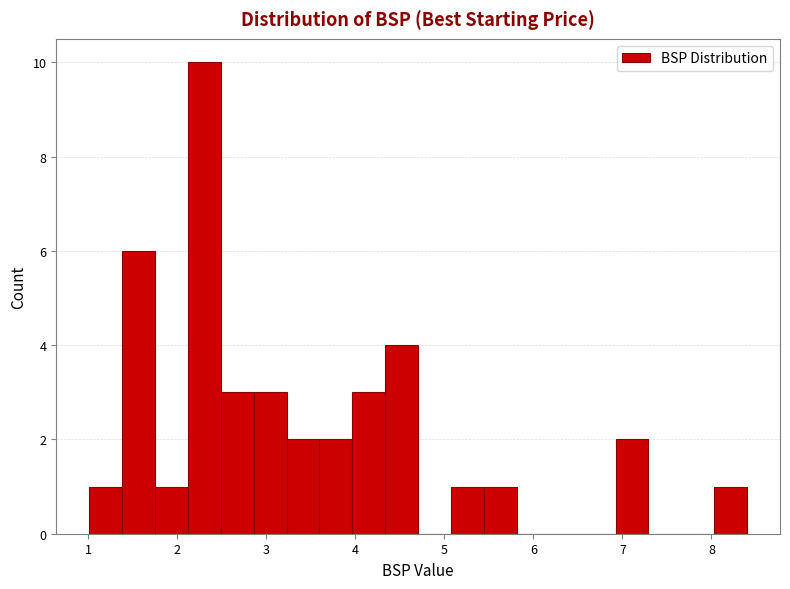

Read against the x-axis, roughly where is the centre of the tallest bar?

2.3